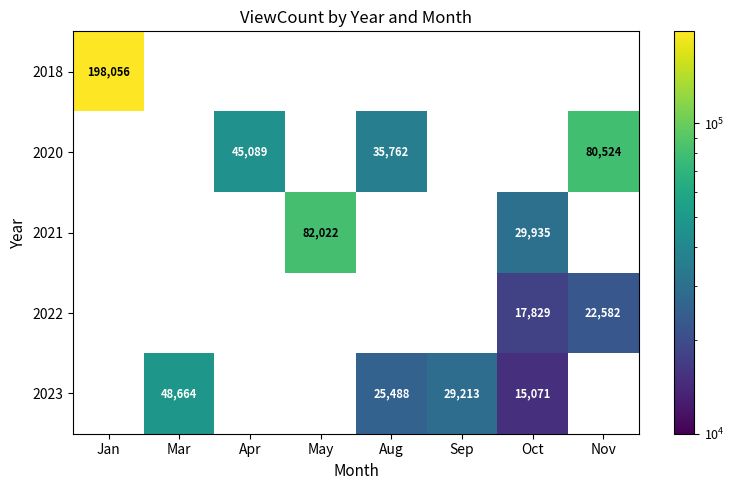

Is it true that 2023 equals 48664 at Mar?

True